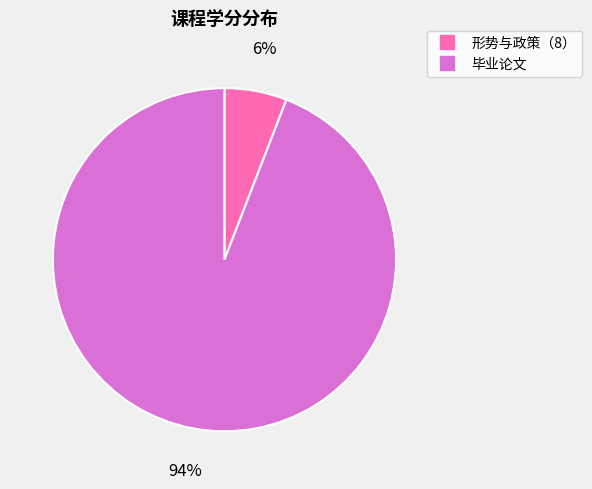

To the nearest percent, what is the difference between the largest and smallest slice percentages?

88%